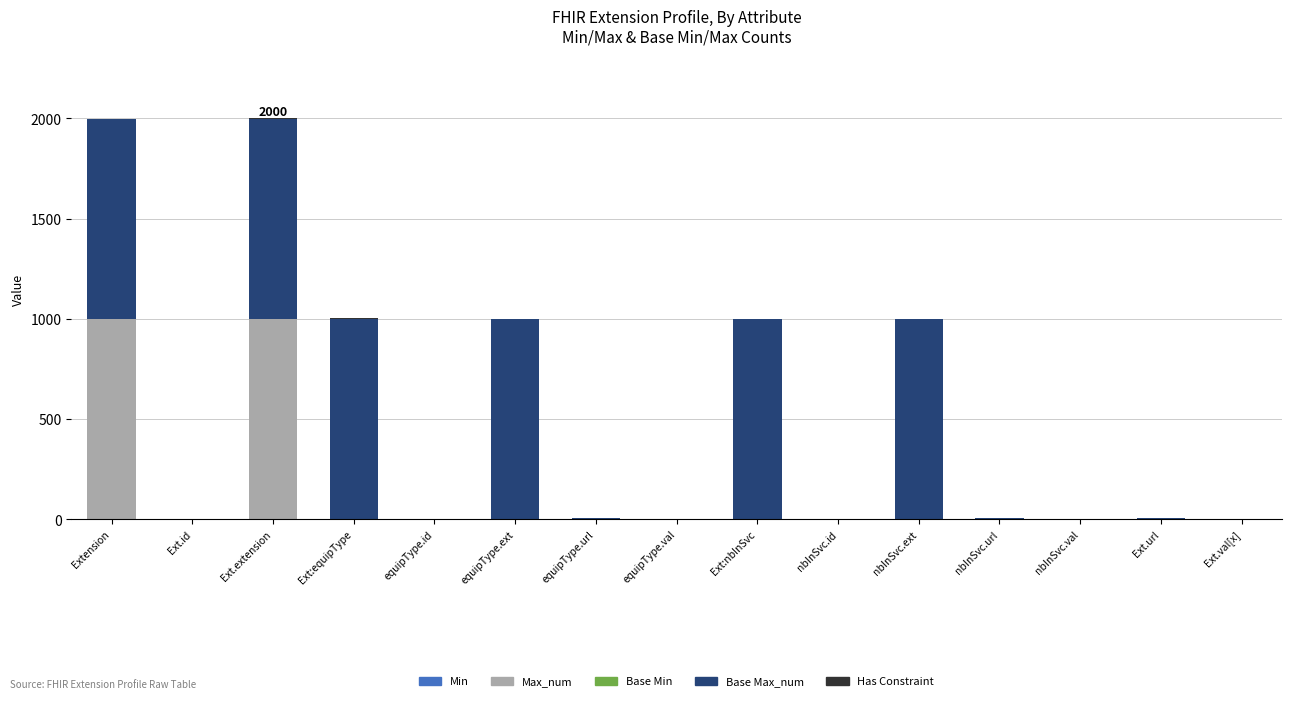

What position from the right is equipType.id?

11